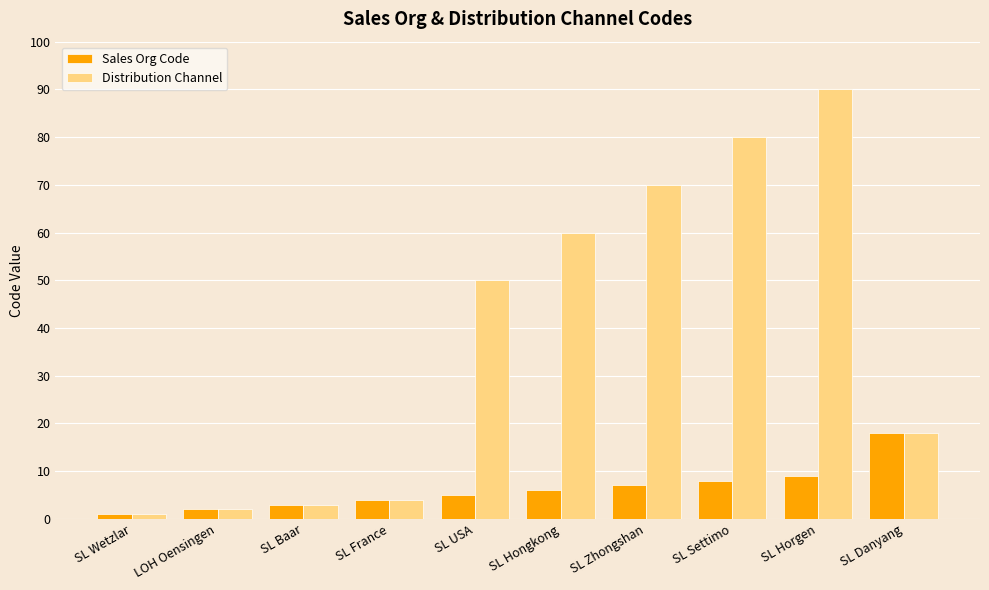

At which label is Sales Org Code closest to 9?

SL Horgen